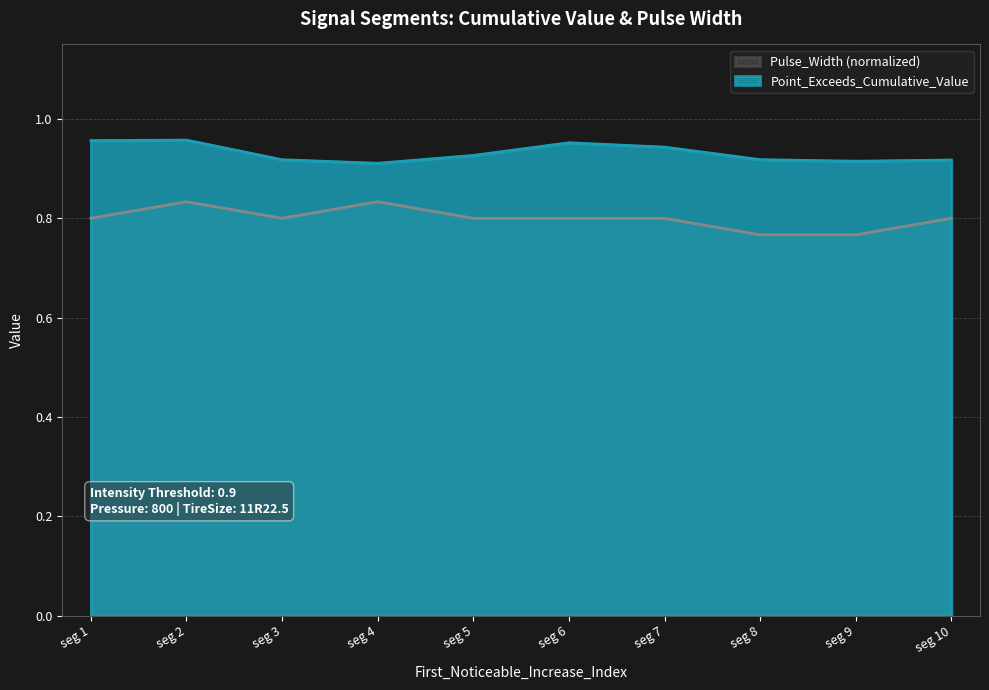

Rank the series by their maximum value, from lowest to highest.

Pulse_Width (normalized), Point_Exceeds_Cumulative_Value